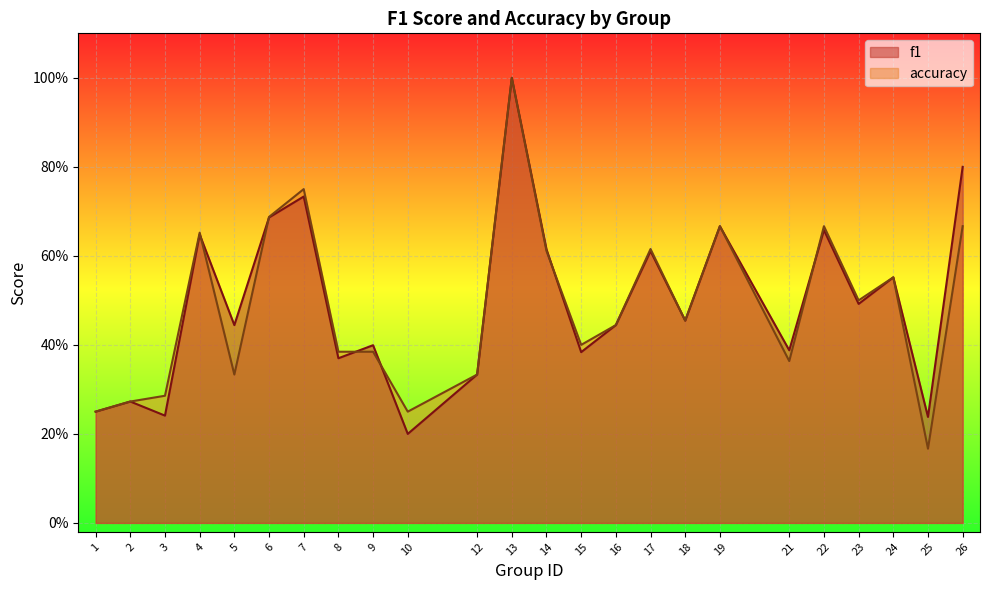

How many lines are shown in the chart?

2